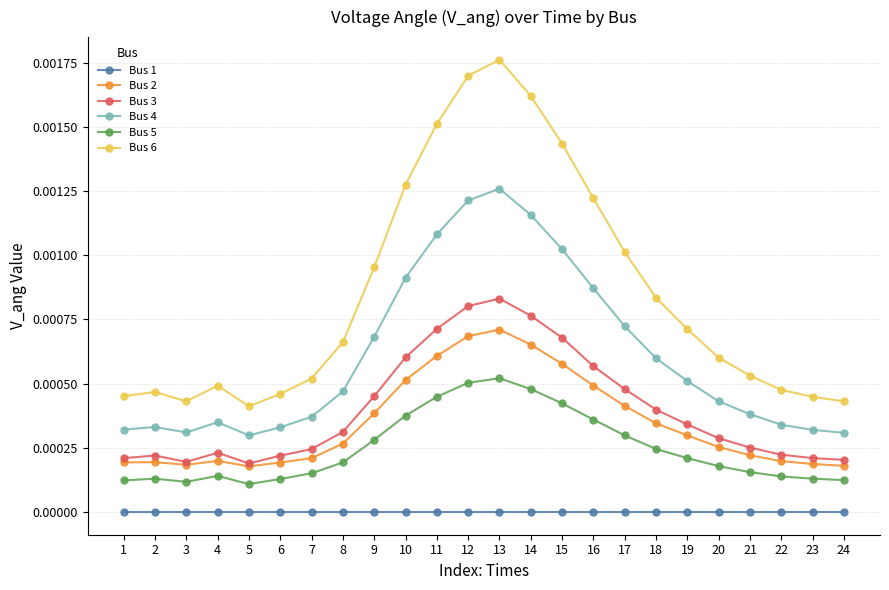

Is it true that Bus 1 equals 0.0 at 12?

True